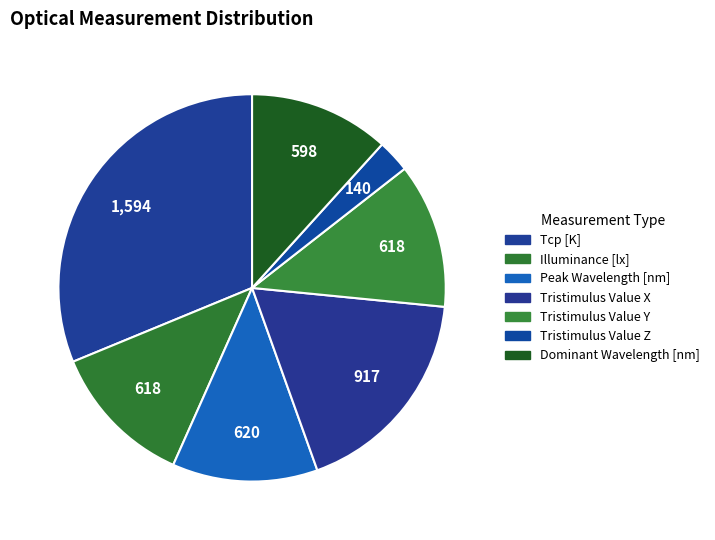

To the nearest percent, what percentage of the pie is Tcp [K]?

31%